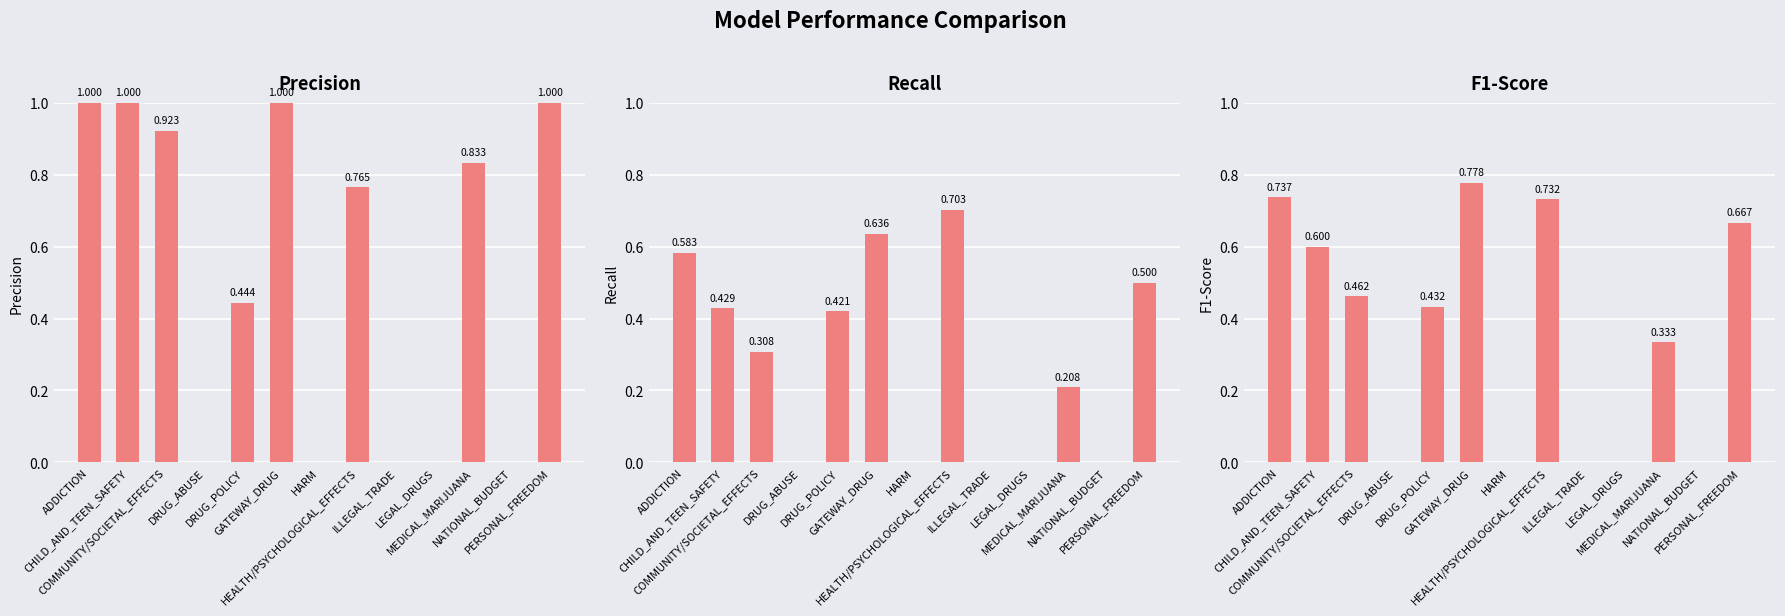

At how many categories does at least one series exceed 0?

8